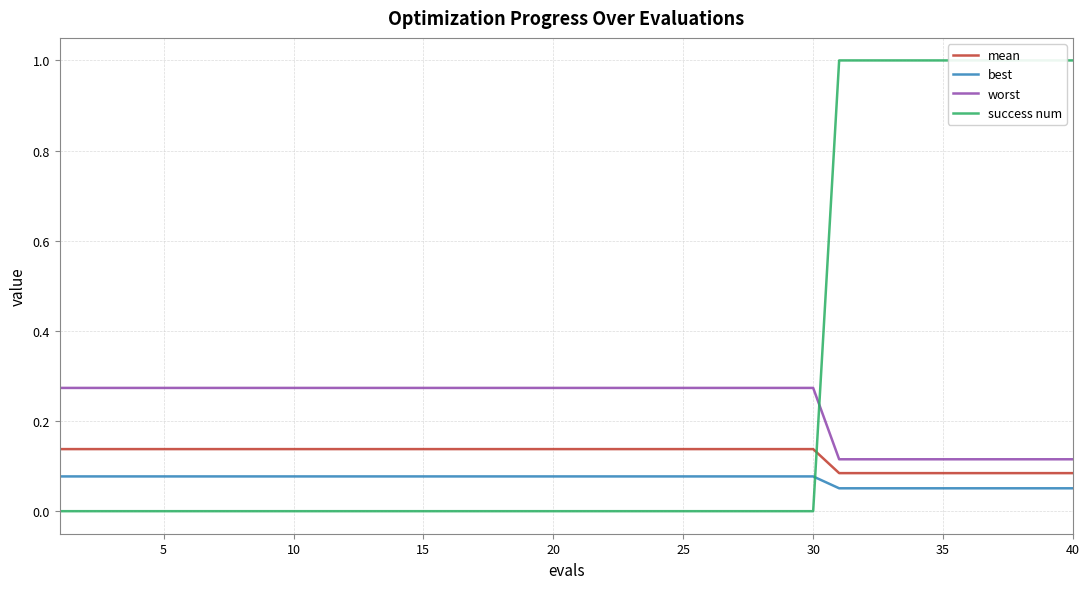

True or false: worst and best intersect in this chart.

False